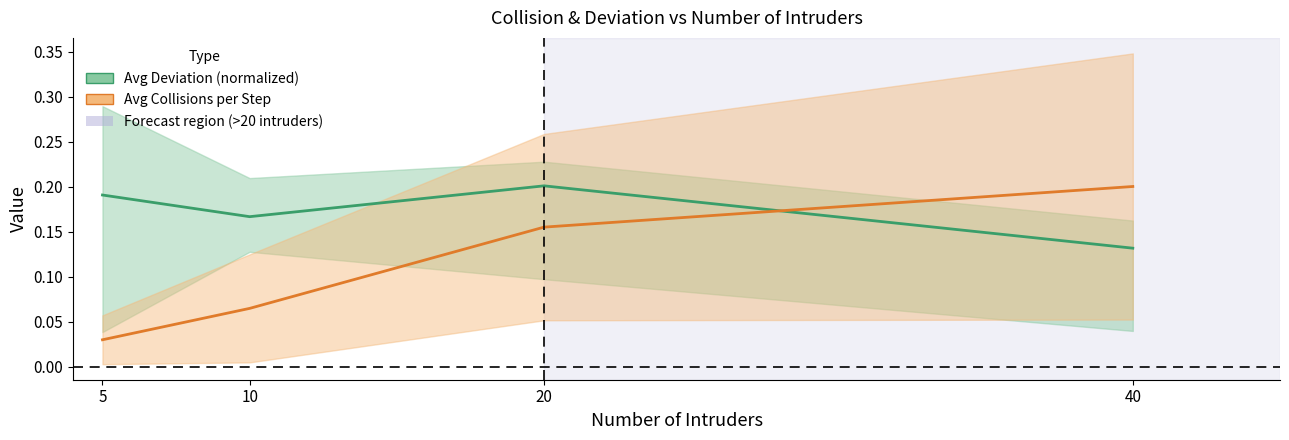

What is the sum of all Avg Deviation mid values?

0.7